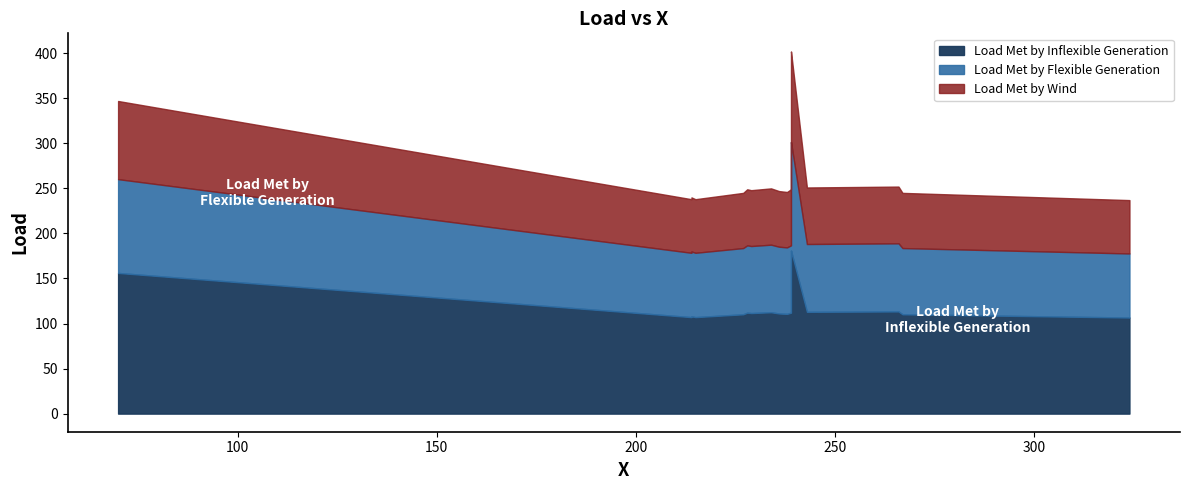

What is the minimum value shown in the chart?

237